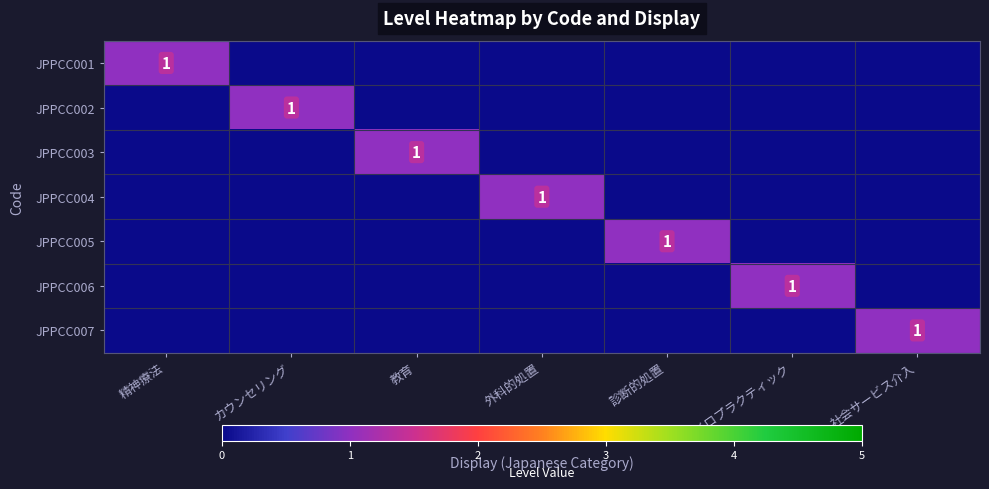

How many series are shown in this chart?

7